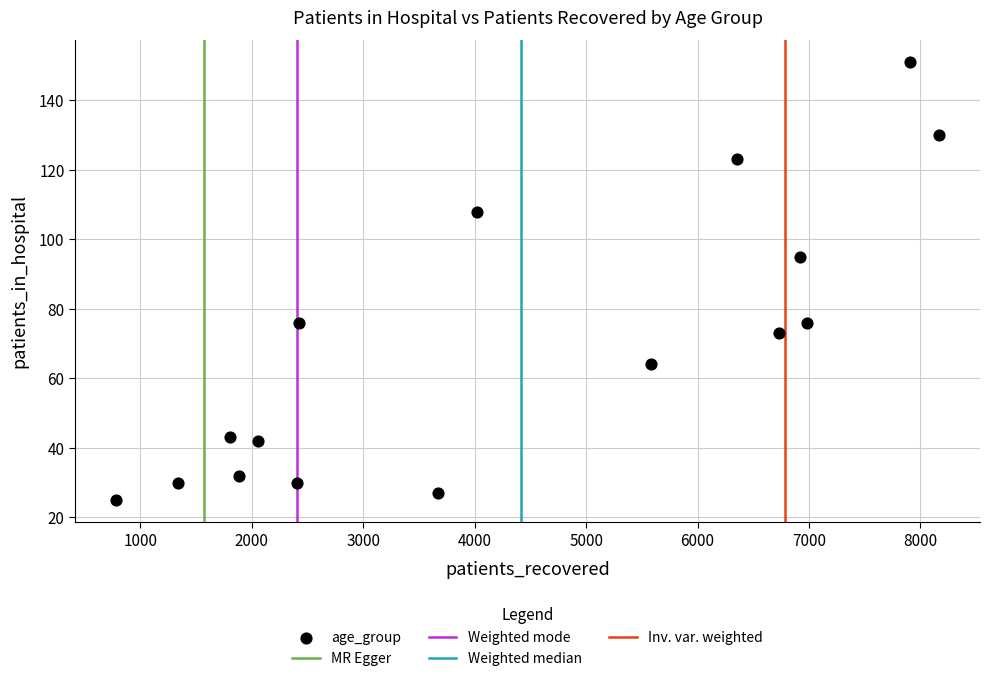

What is the range of X values (max minus min)?

7381